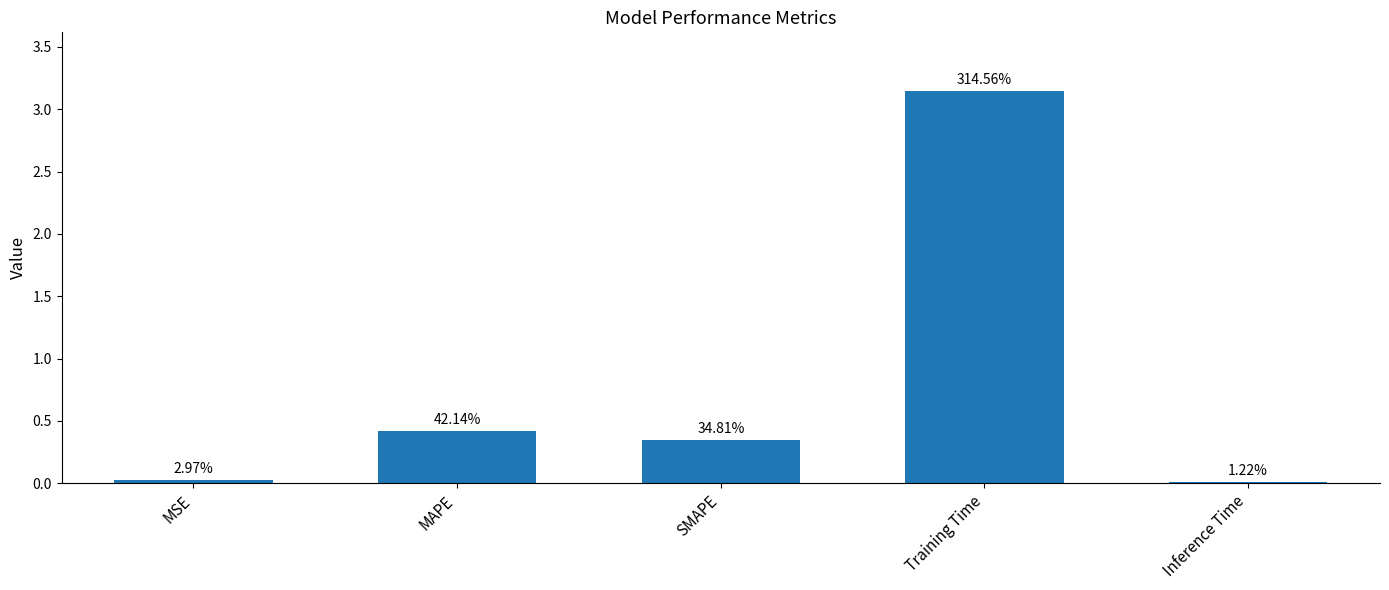

What is the label of the 4th bar from the left?

Training Time